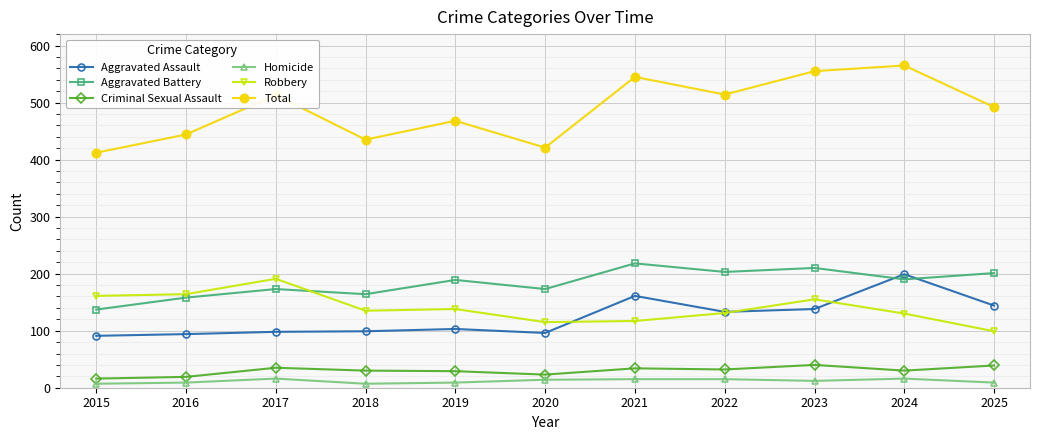

True or false: Aggravated Assault has a value of 99 at 2018.

True